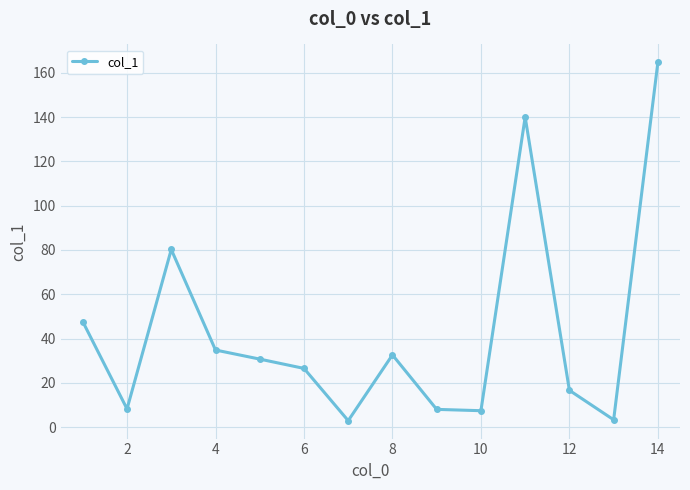

What is the difference between the second highest and minimum values?

137.1